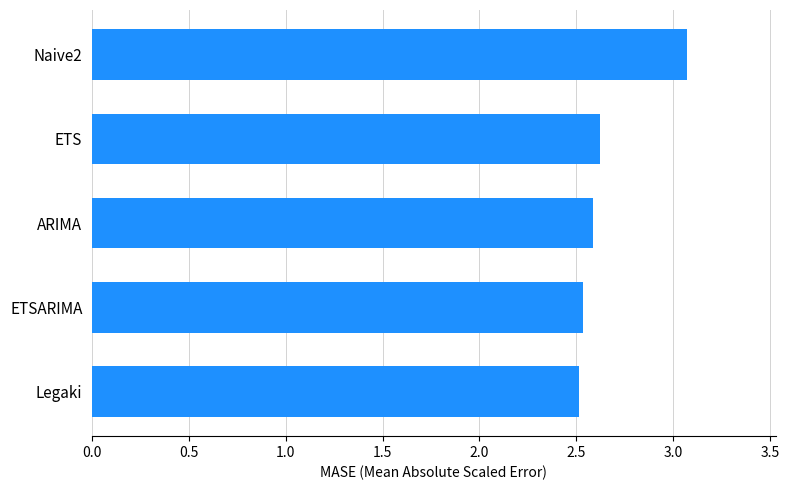

True or false: the data shows 2.5 at Legaki.

True